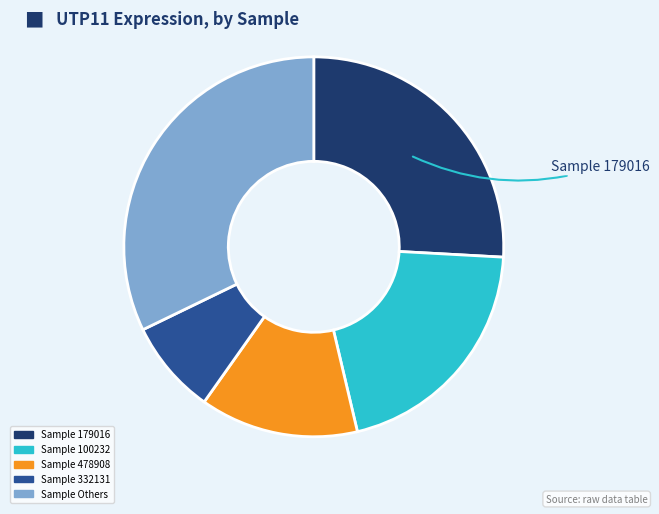

Does any single category account for the majority?

No